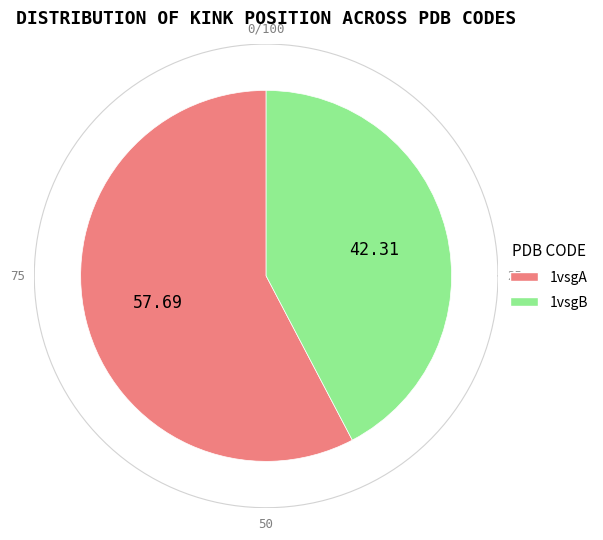

What is the smallest slice in the pie chart?

1vsgB